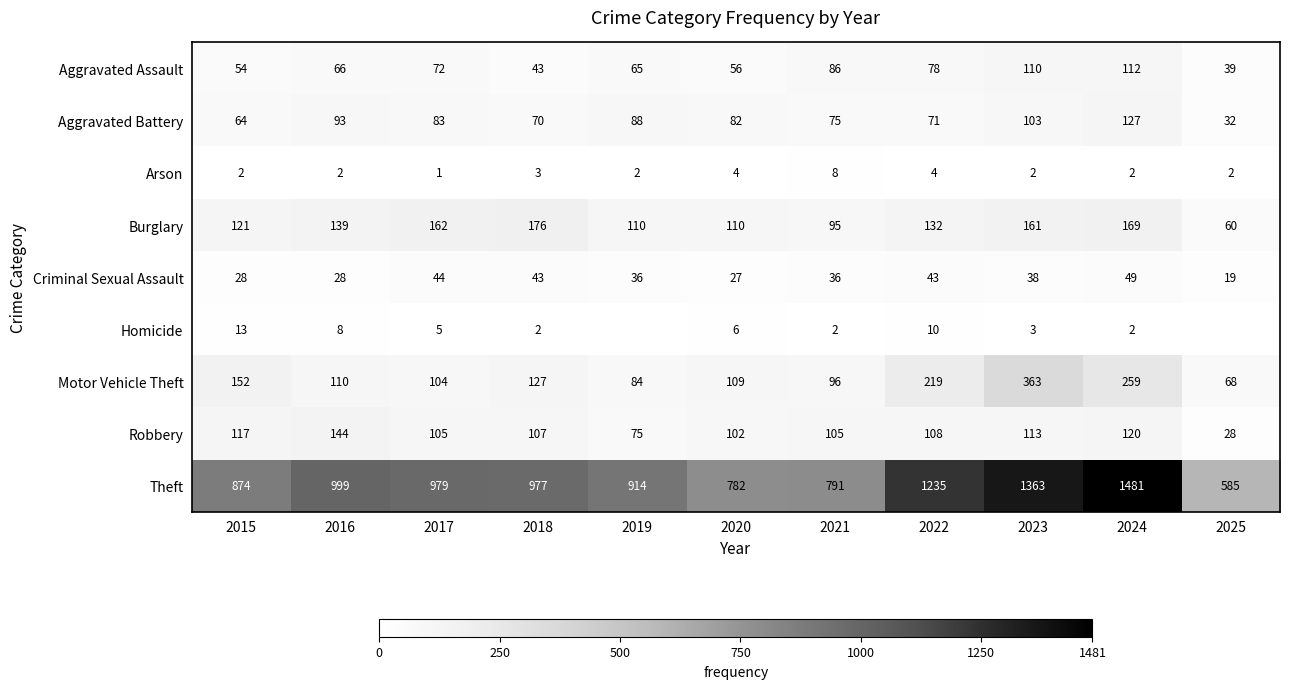

Where is Aggravated Assault nearest to the value 75?

2017